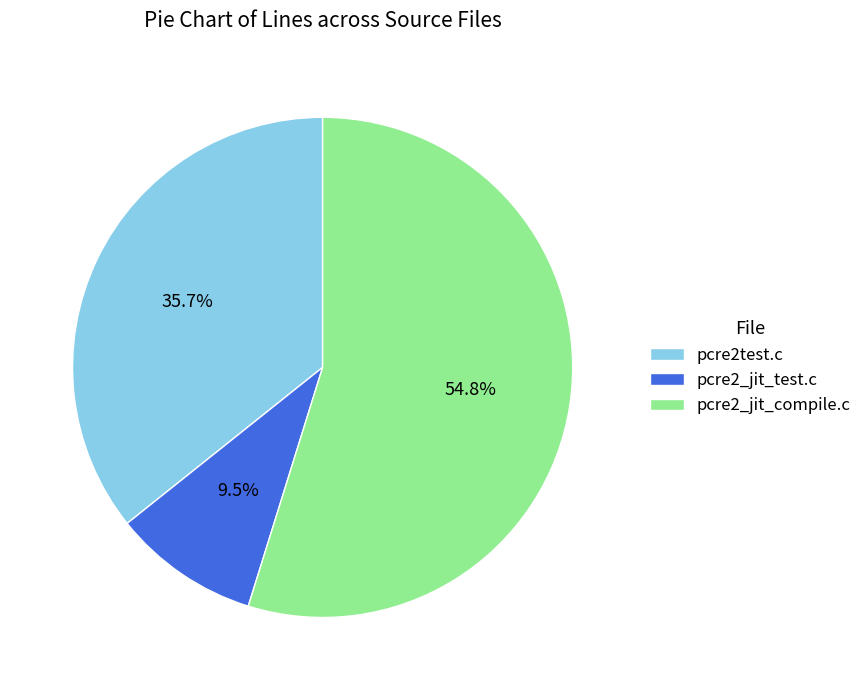

To the nearest percent, what portion does pcre2test.c represent?

36%